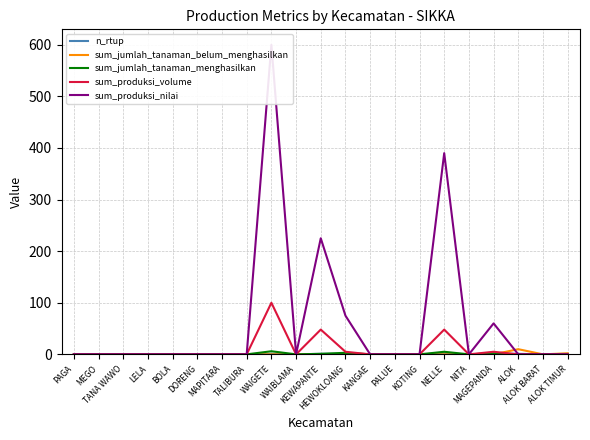

How many values in the sum_jumlah_tanaman_belum_menghasilkan series exceed 0?

2